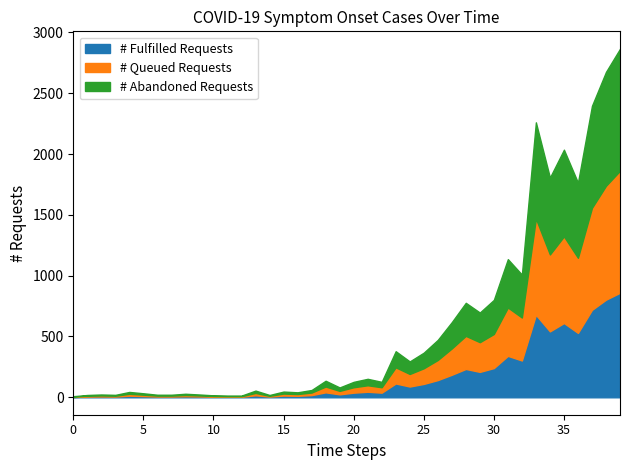

True or false: there are more than 0 points higher than both neighbors.

True